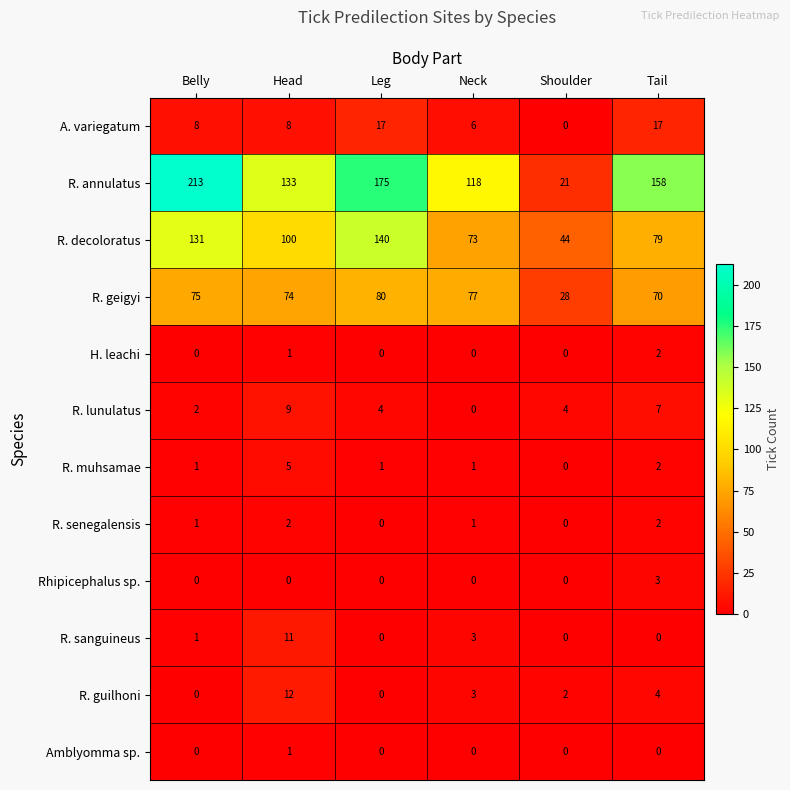

List the labels in order of R. annulatus value, smallest first.

Shoulder, Neck, Head, Tail, Leg, Belly